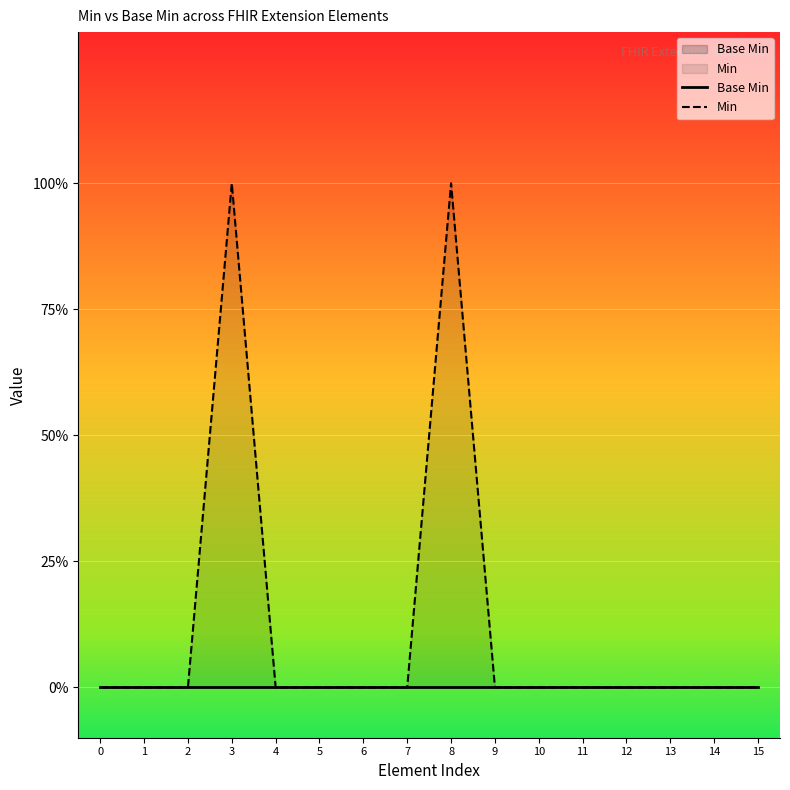

Reading left to right, extract all data points from this chart.

Base Min: 0	0	0	0	0	0	0	0	0	0	0	0	0	0	0	0
Min: 0	0	0	1	0	0	0	0	1	0	0	0	0	0	0	0